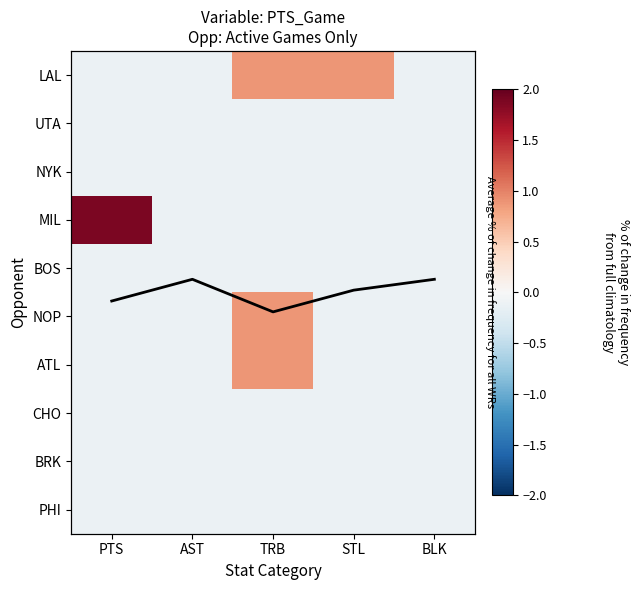

What is the total value across all series at AST?

-1.2